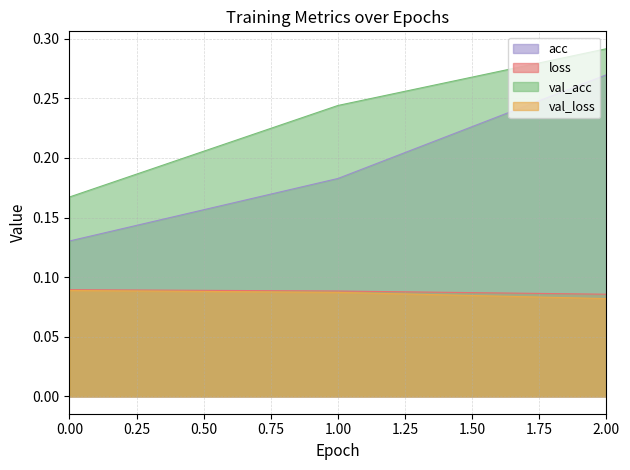

What is the total value across all series at 0?

0.5